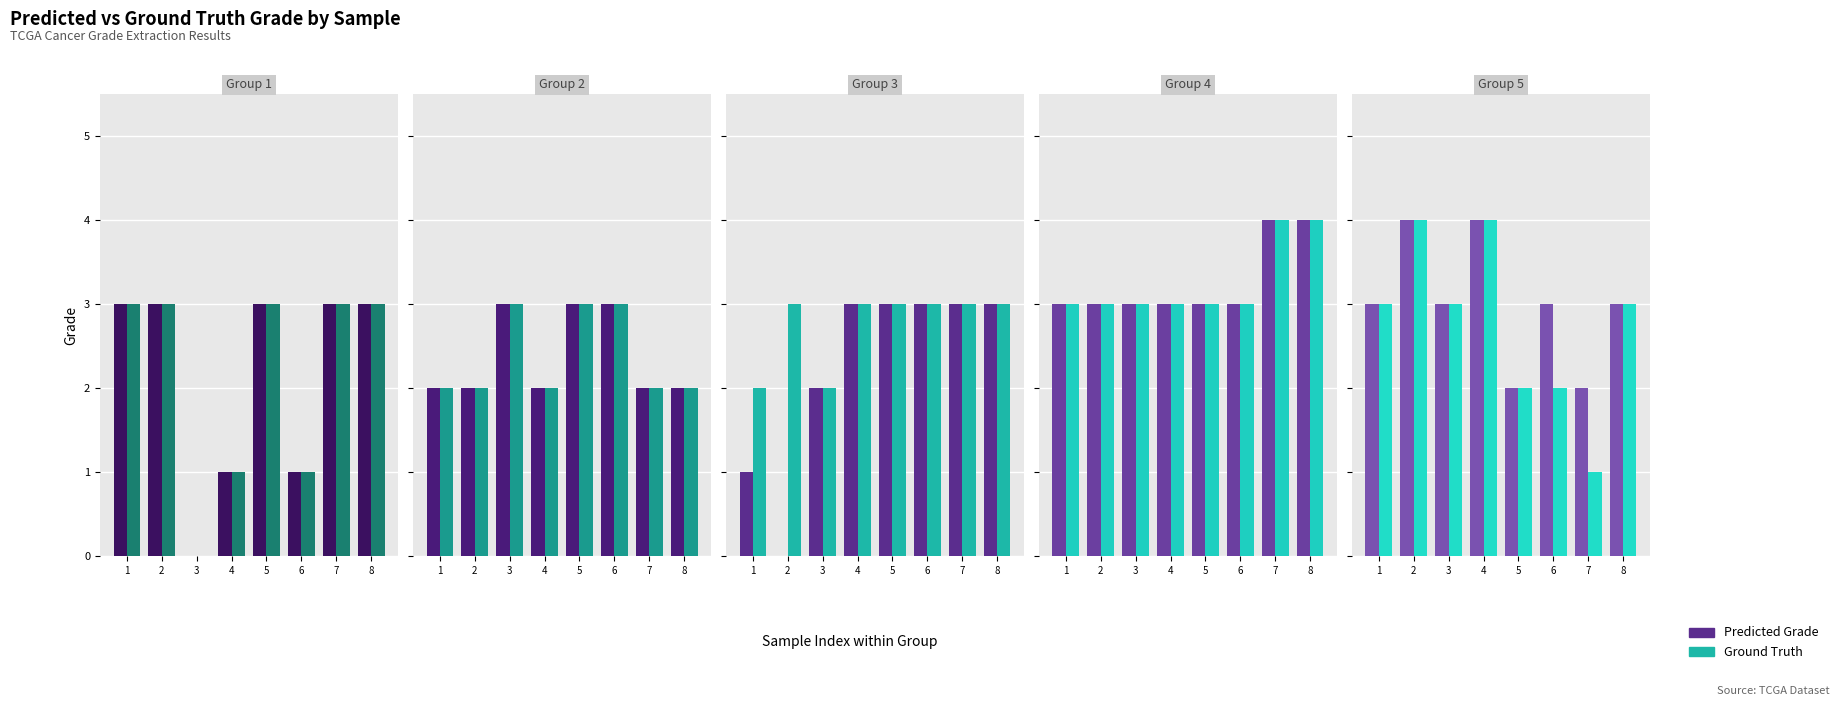

Which category has the highest value in the Ground Truth series?

2